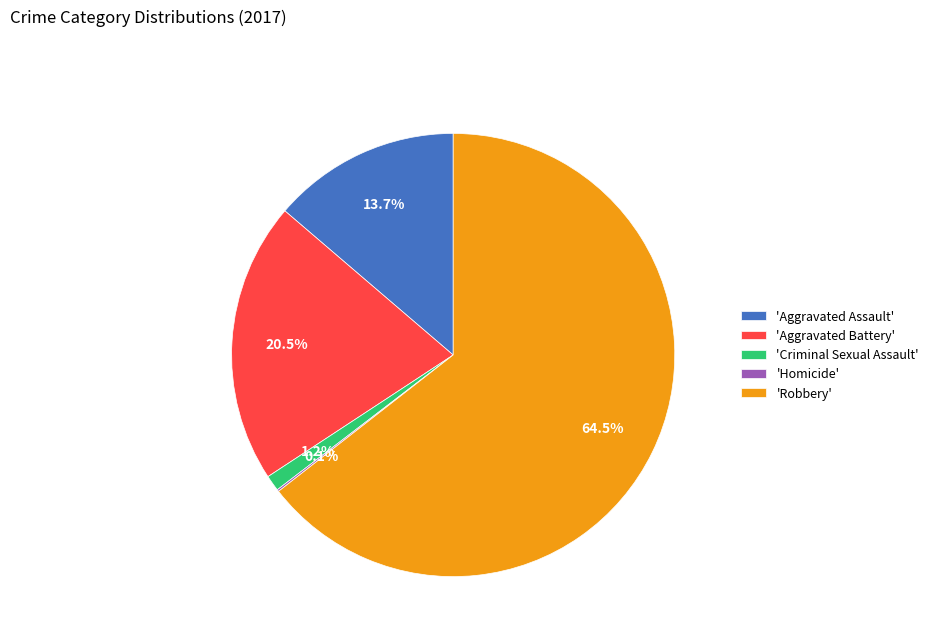

Which slice is the largest?

'Robbery'